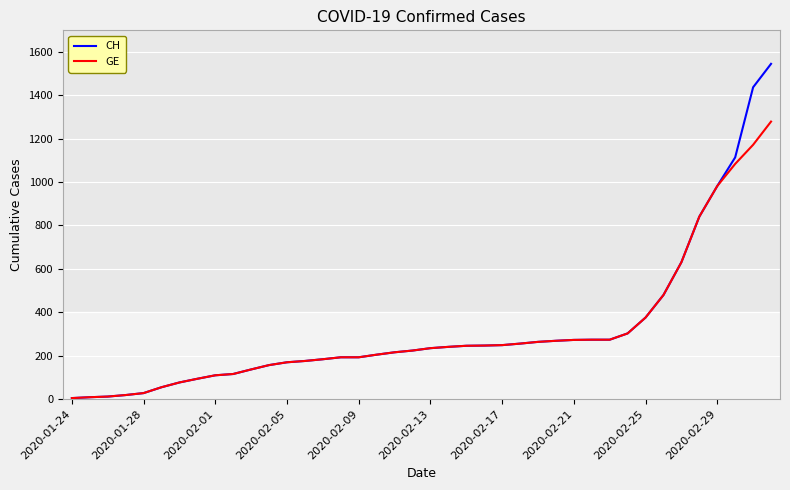

Rank the series by their maximum value, from highest to lowest.

CH, GE